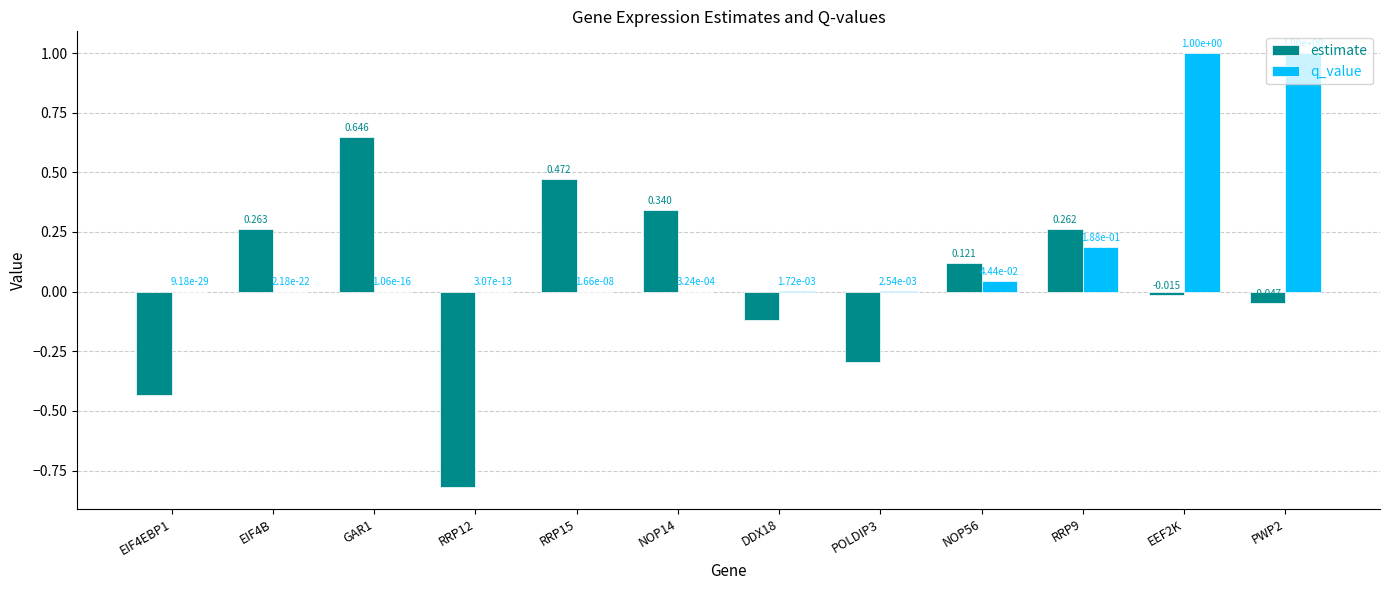

Between POLDIP3 and RRP9, which series saw the biggest shift?

estimate